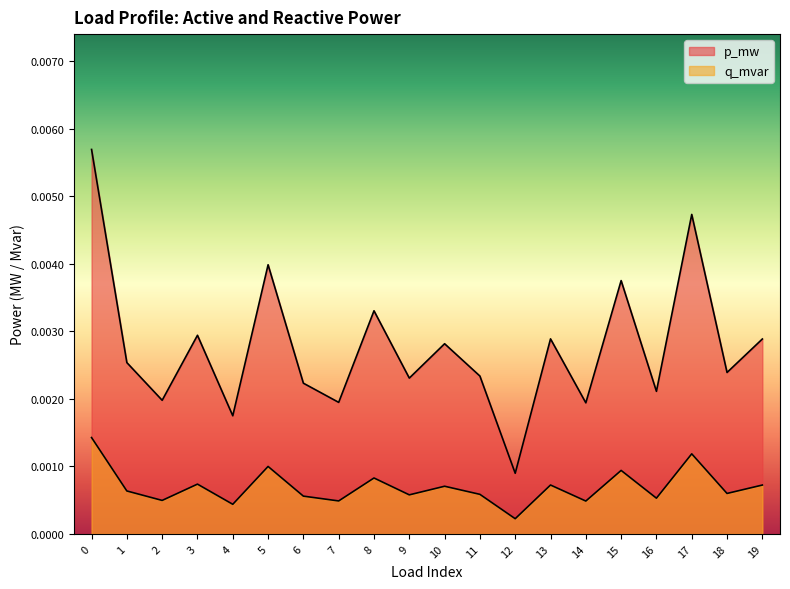

Which series changed the most between 4 and 9?

p_mw